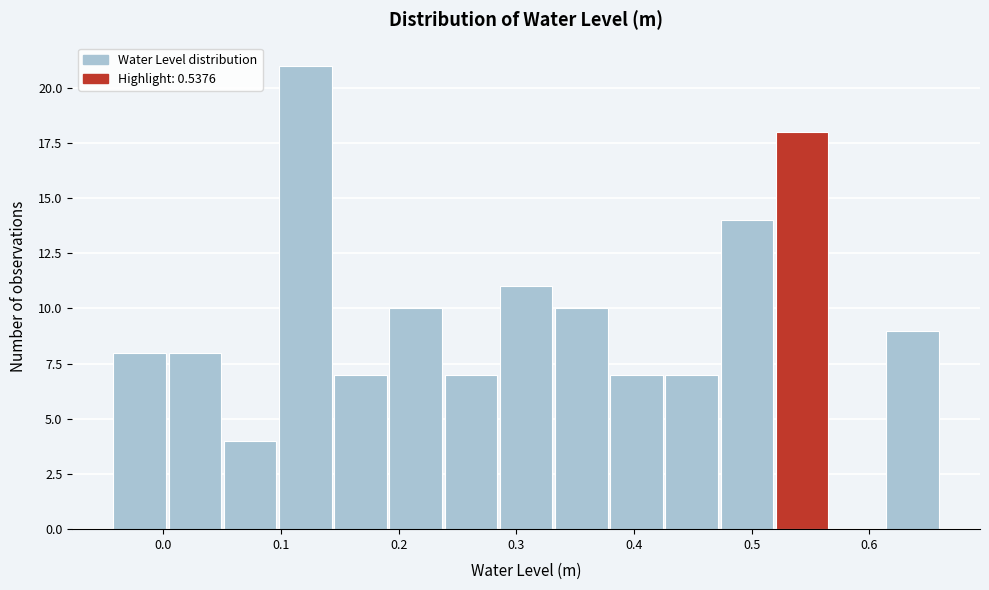

What is the height of the bar covering 0.19 to 0.24 on the x-axis? Neither the bar edges nor the heights are printed on the chart, so give them approximately, as read against the axes.

10